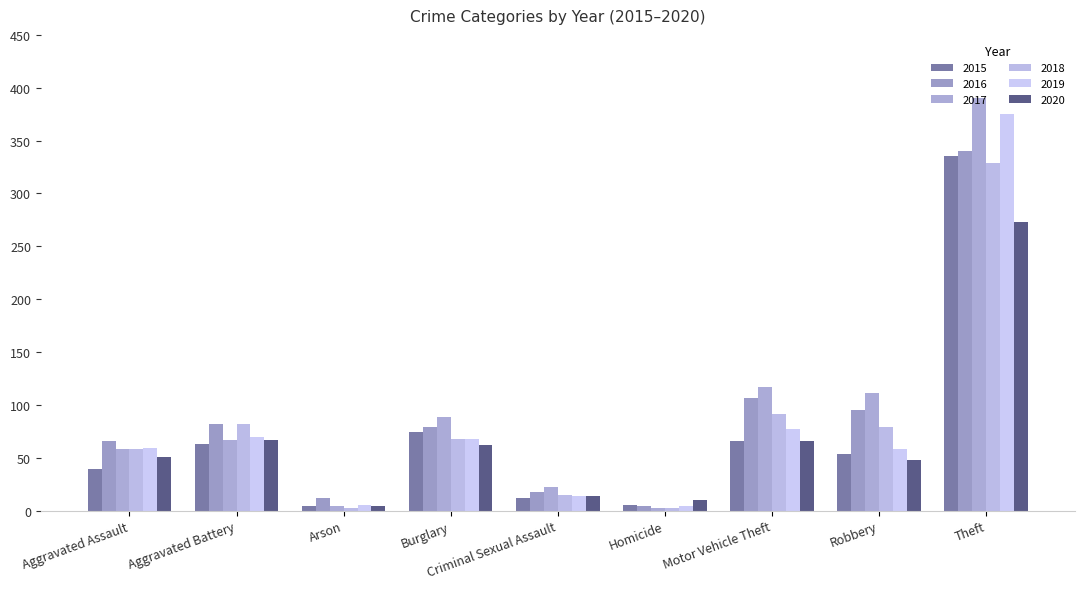

What is the total value across all series at Homicide?

29